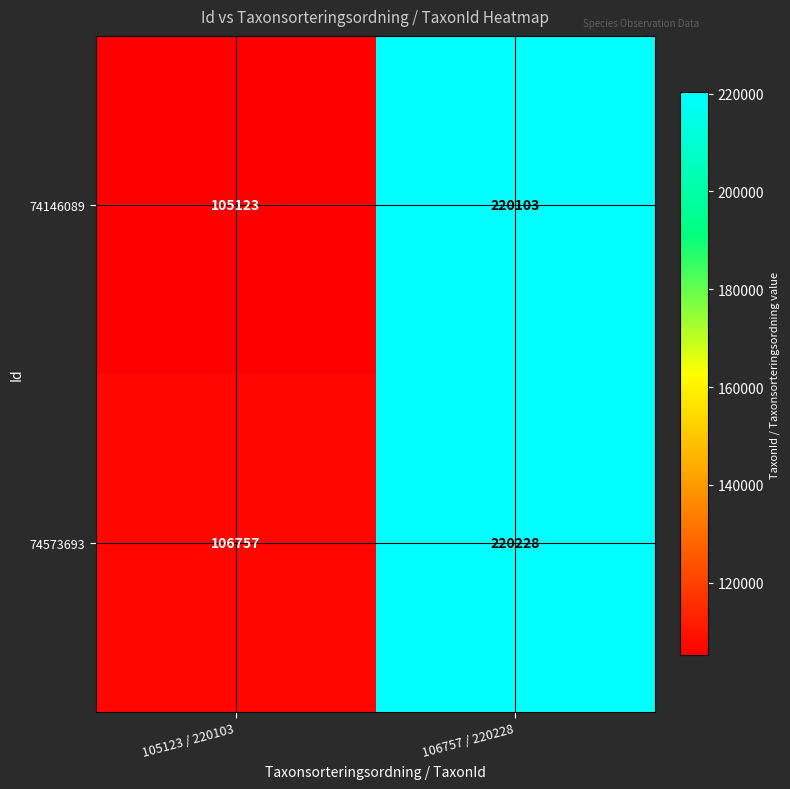

Rank the series at 105123 / 220103 from lowest to highest value.

74146089, 74573693